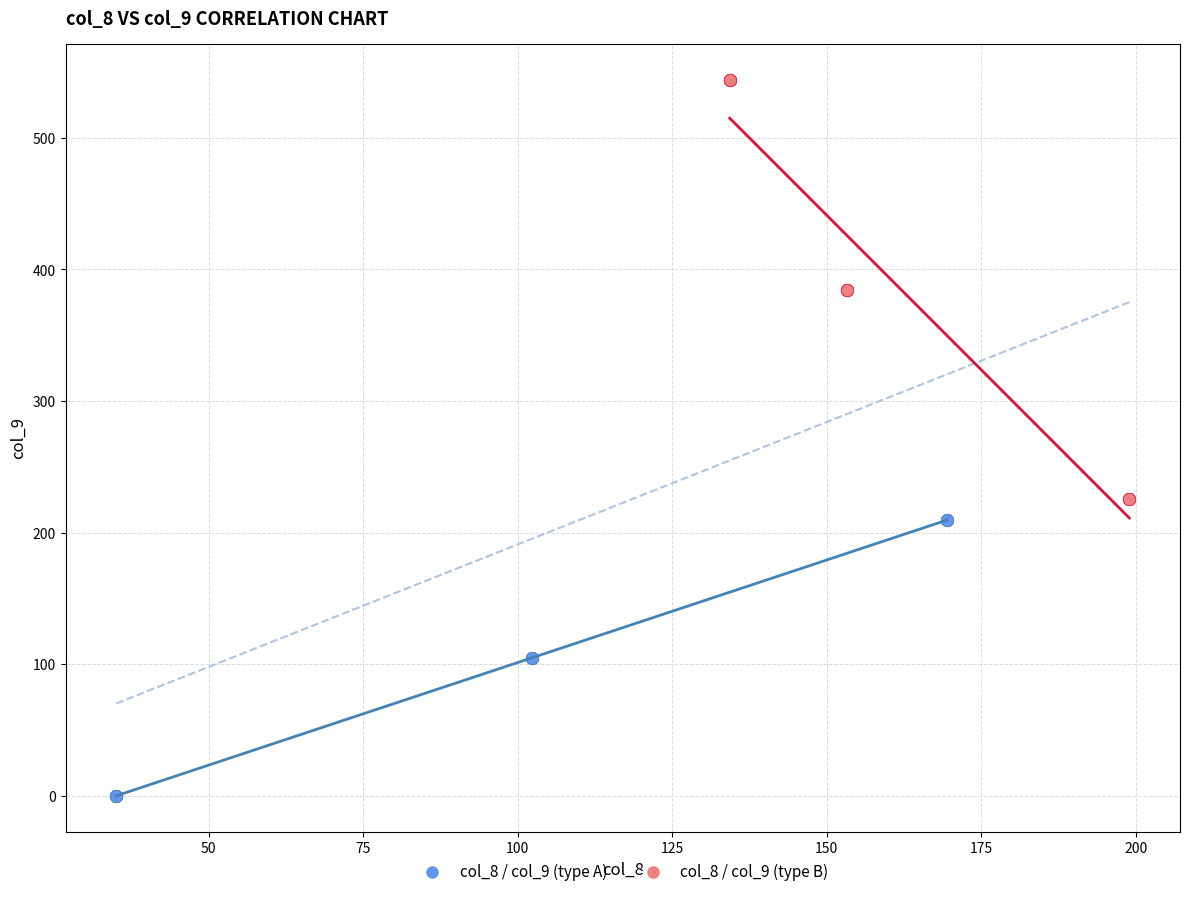

Which series reaches the minimum Y coordinate?

col_8 / col_9 (type A)